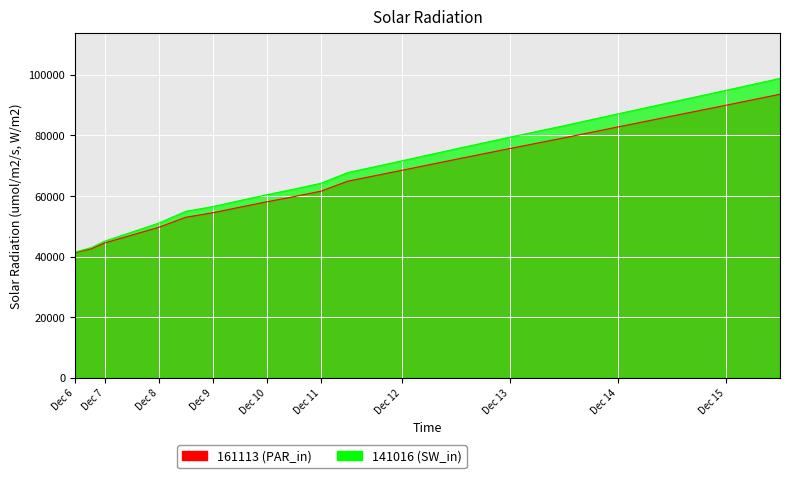

True or false: 141016 and 161113 intersect in this chart.

False